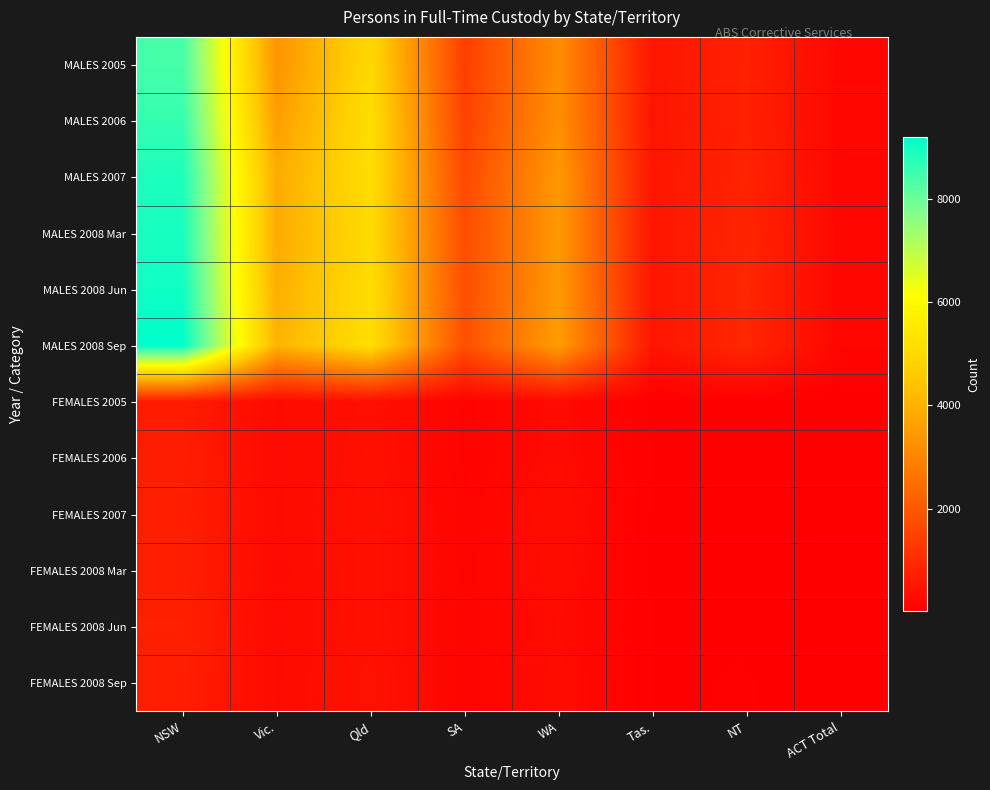

How many distinct data groups are displayed?

12